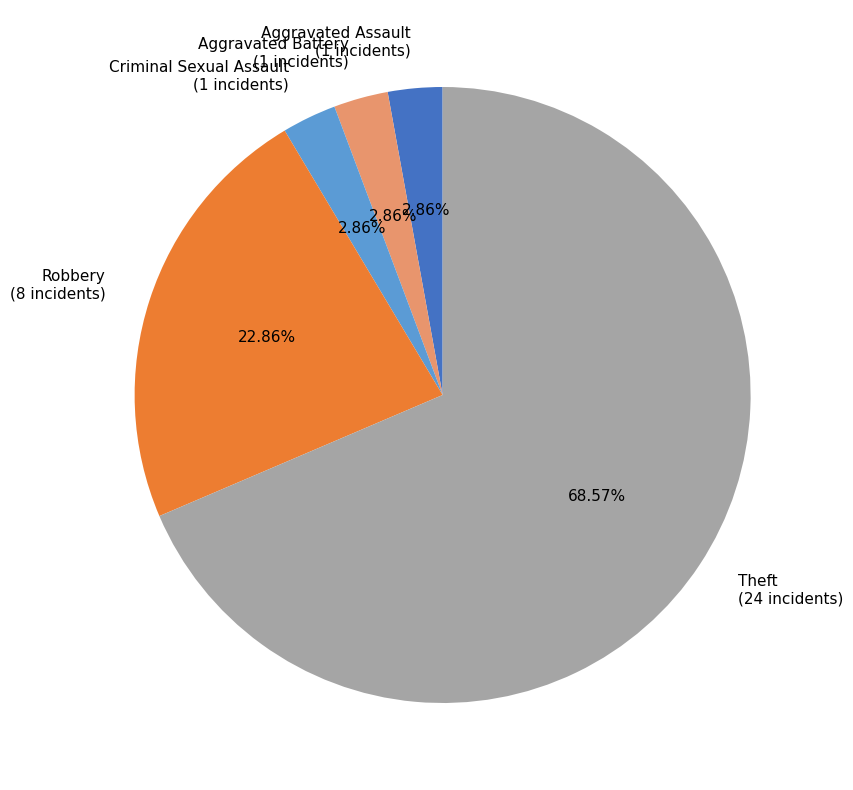

What percentage is the Criminal Sexual Assault slice, to the nearest percent?

3%